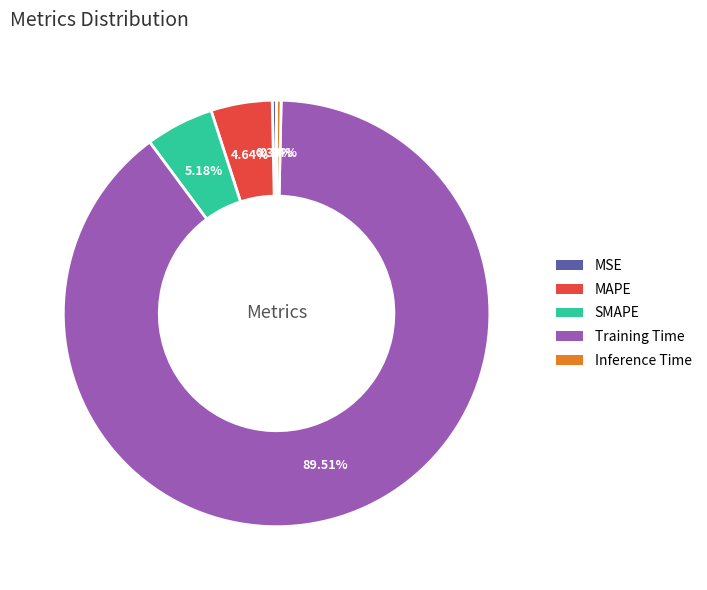

Is it true that MAPE is 5% of the pie?

True